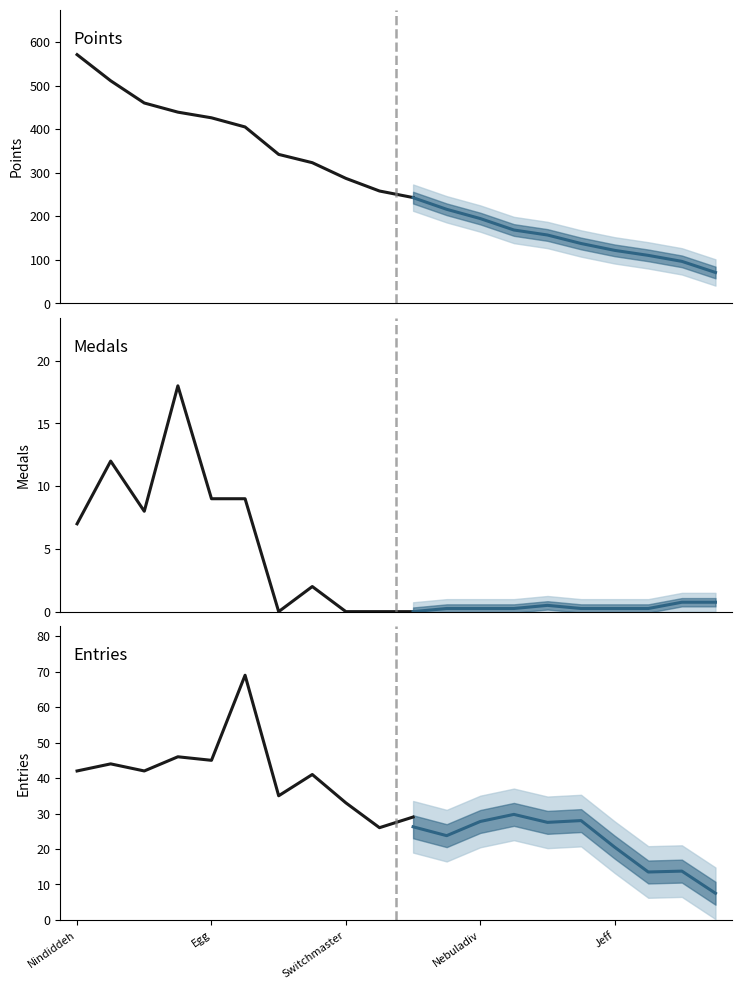

True or false: Entries and Points cross at least once.

False